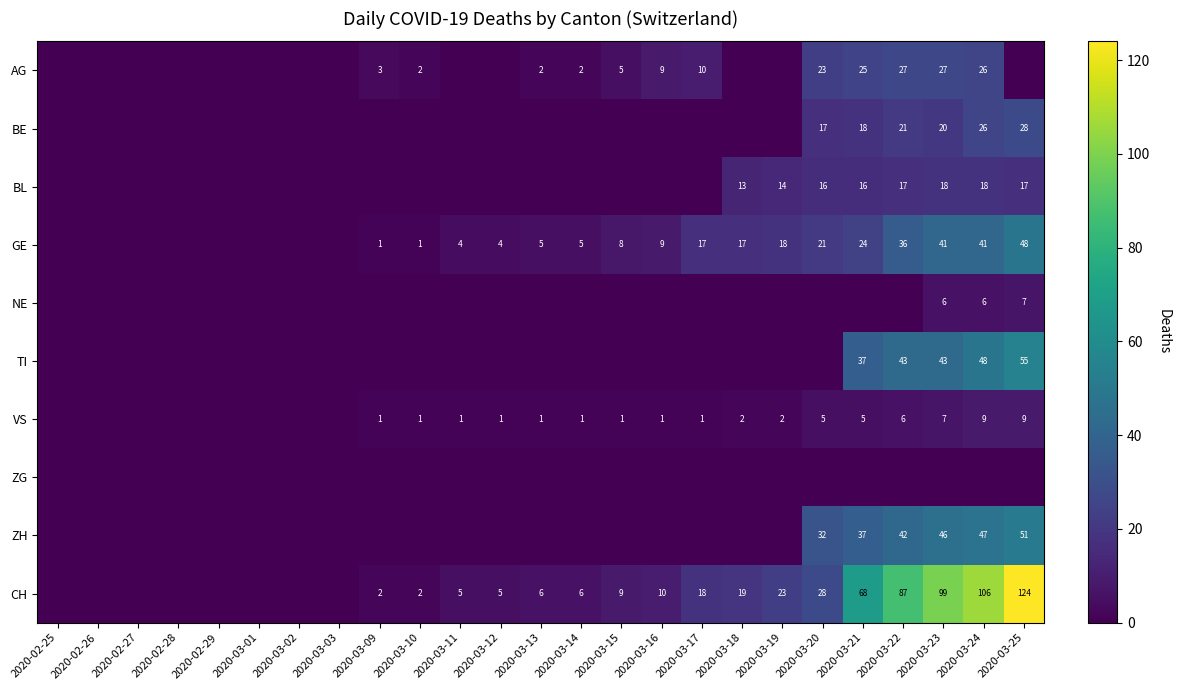

The VS series shows 5 at 2020-03-24. True or false?

False